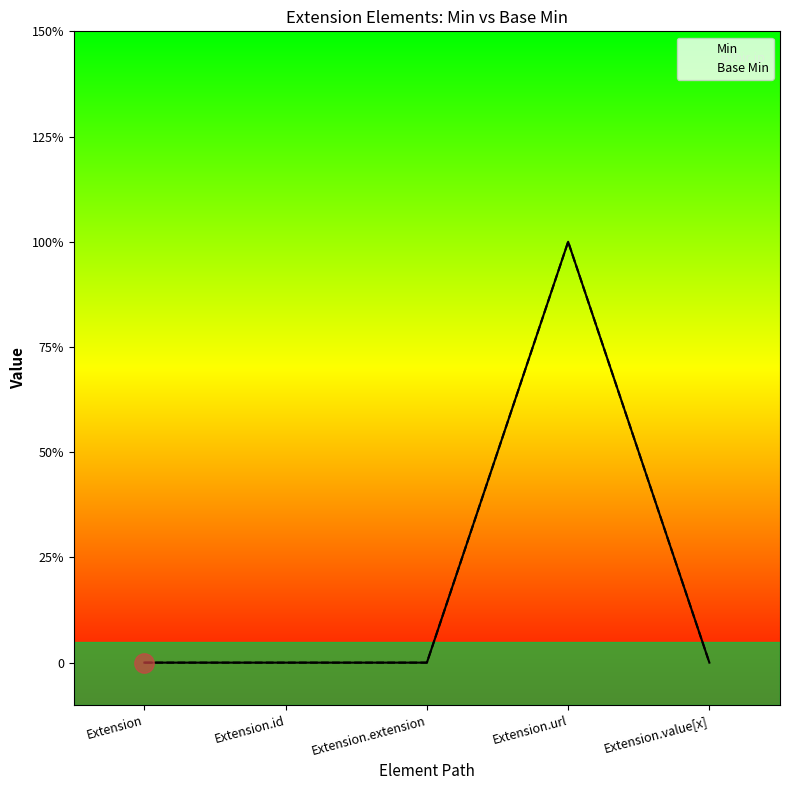

At which category does Base Min reach its first local peak?

Extension.url